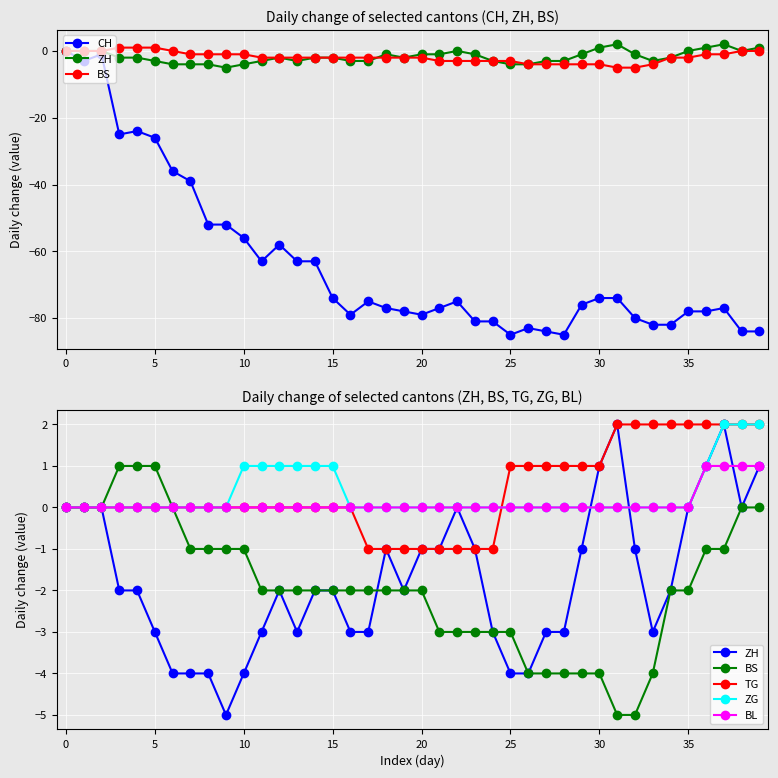

Which series changed the most between 24 and 37?

ZH